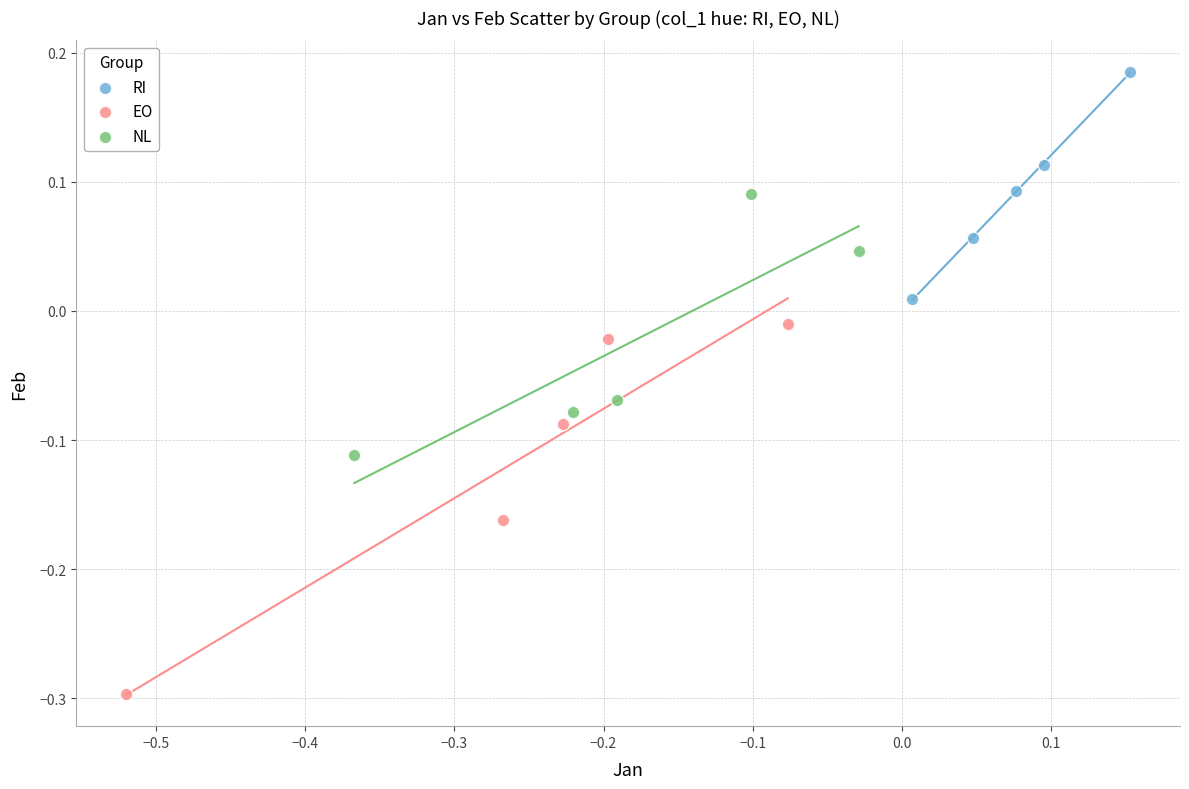

Which series contains the lowest Y value?

EO